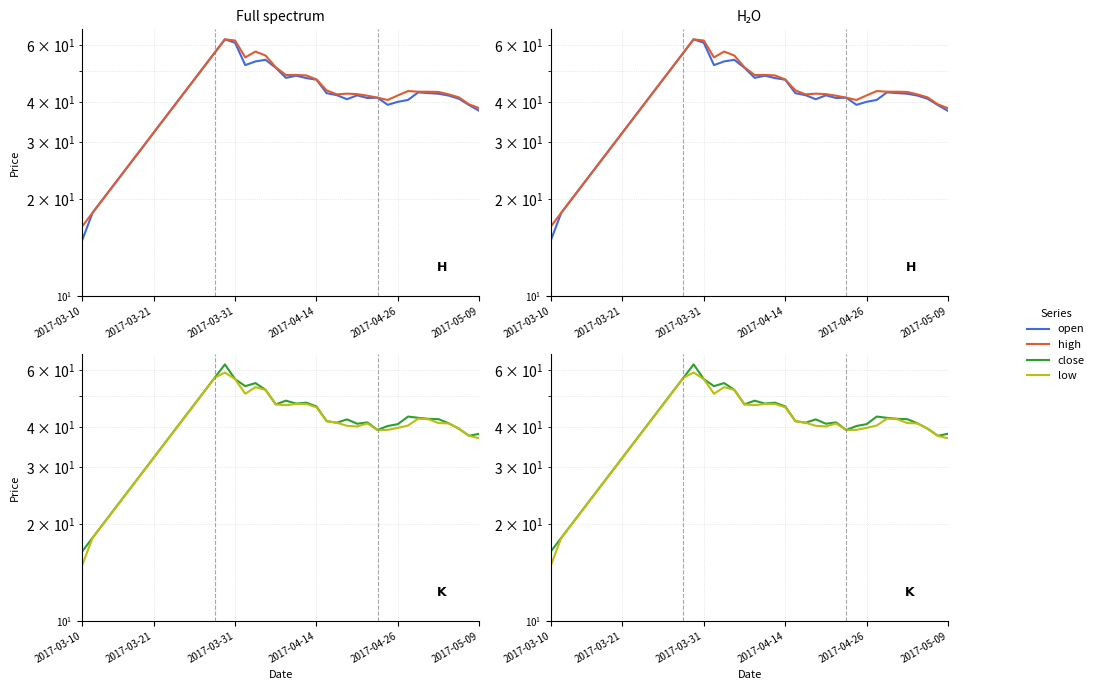

How many lines are shown in the chart?

4